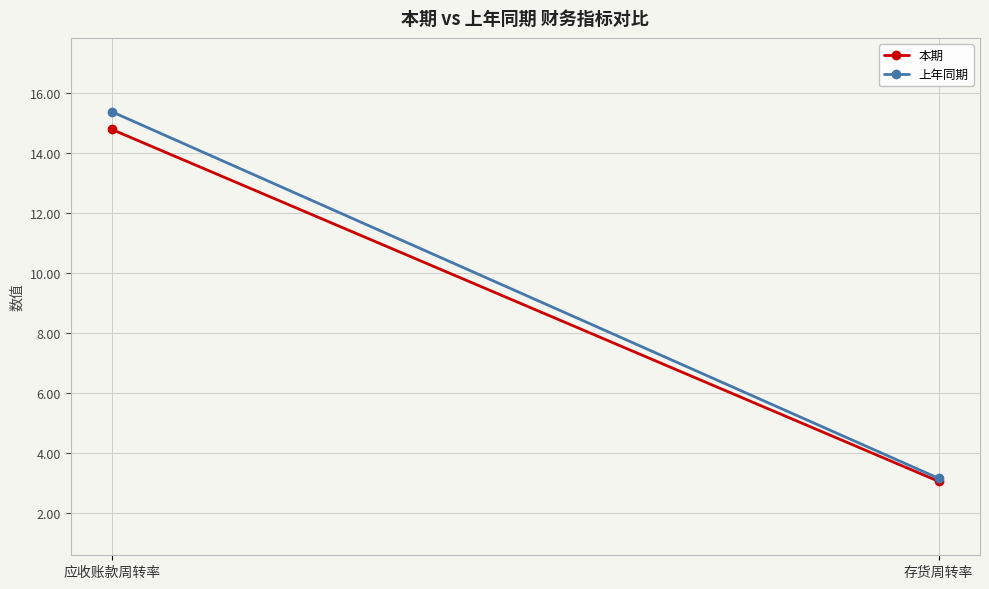

What is the label of the 2nd point from the left?

存货周转率